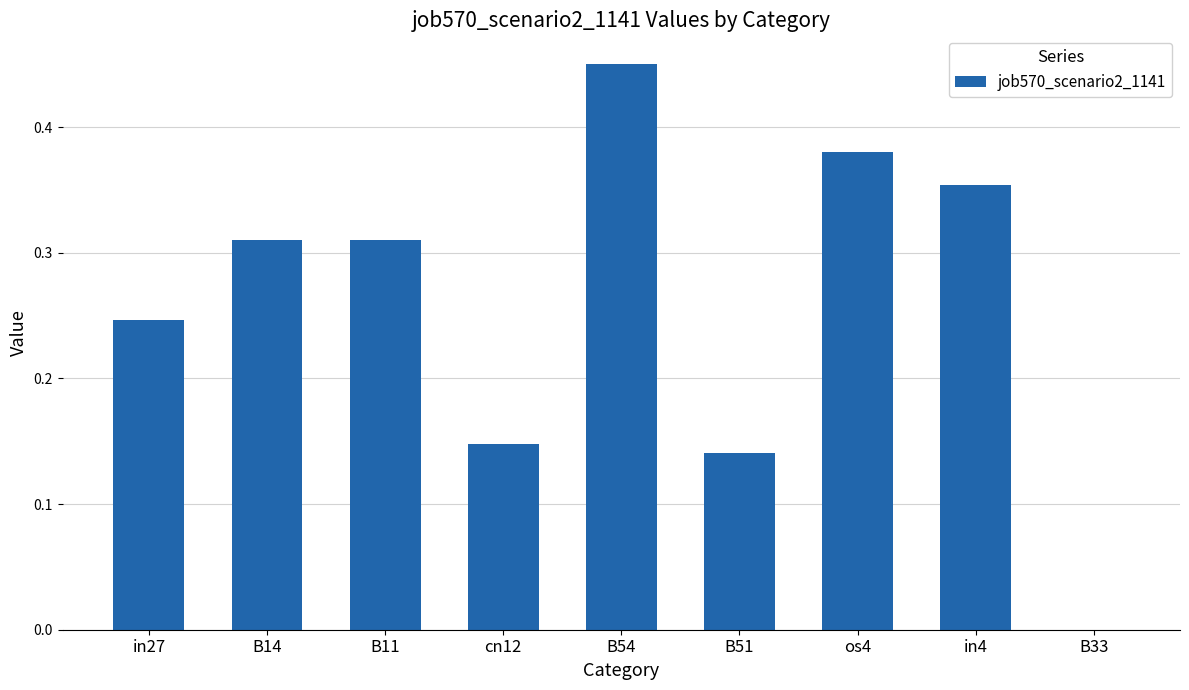

Are the bars grouped side by side (vs. stacked)?

No